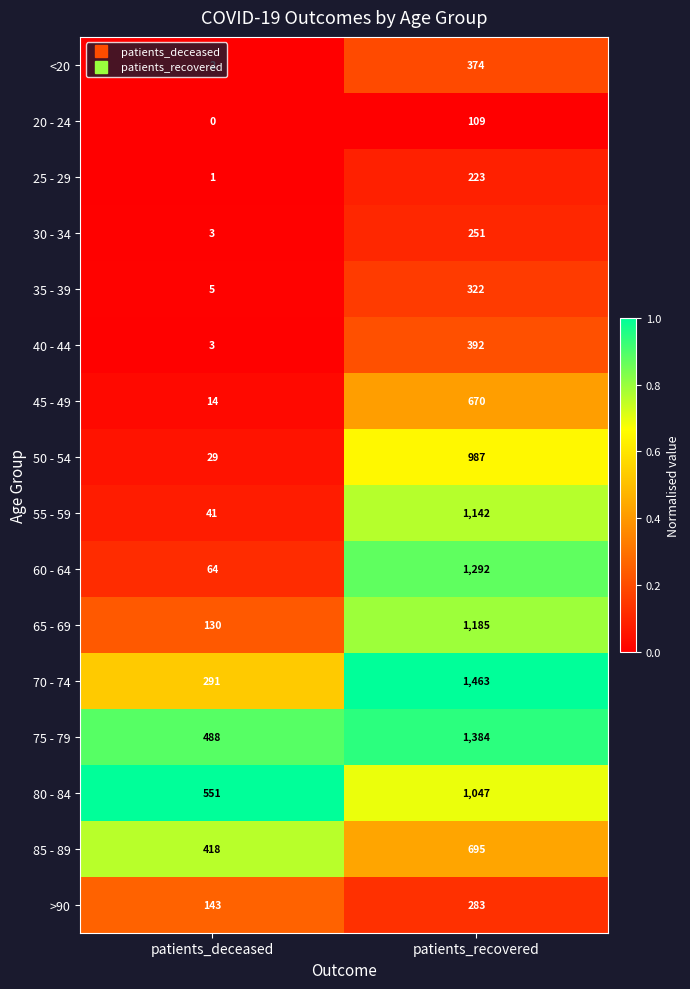

At which category does the chart reach its peak across all series?

patients_recovered